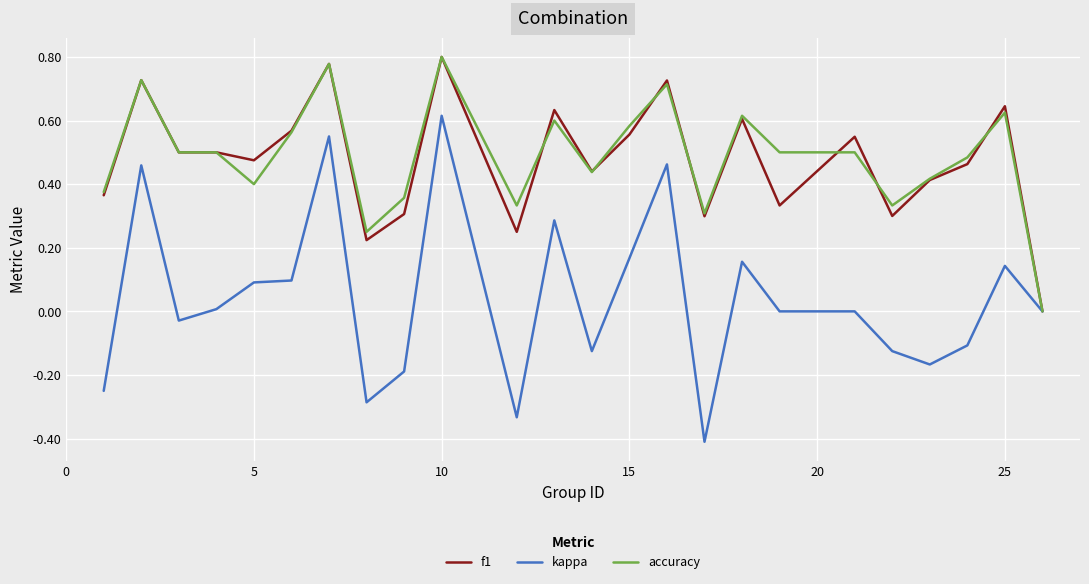

Which series has the largest range (max minus min)?

kappa